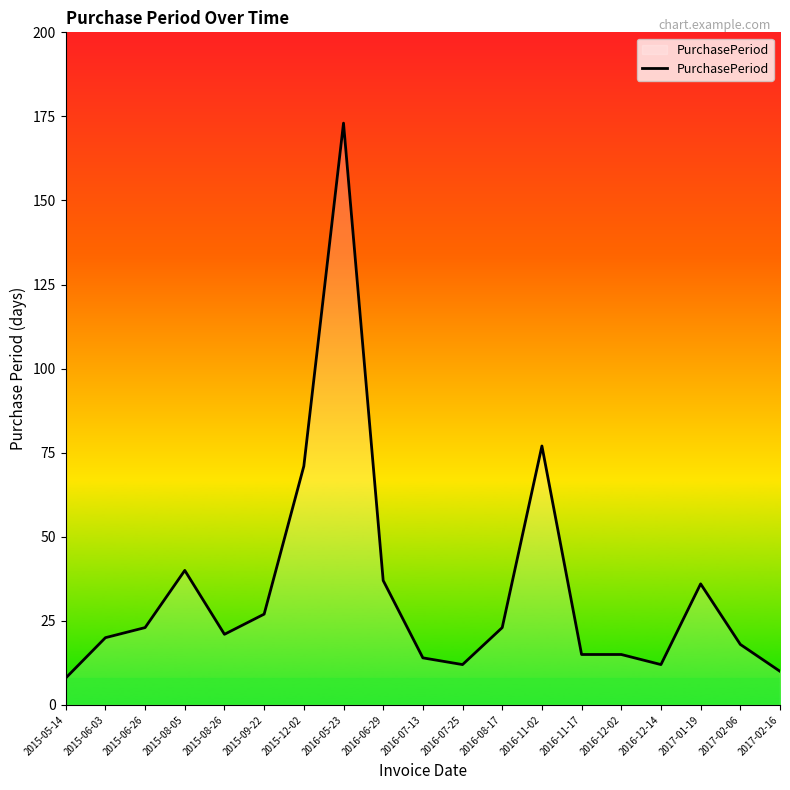

Reading left to right, list all the values displayed in this chart.

8	20	23	40	21	27	71	173	37	14	12	23	77	15	15	12	36	18	10